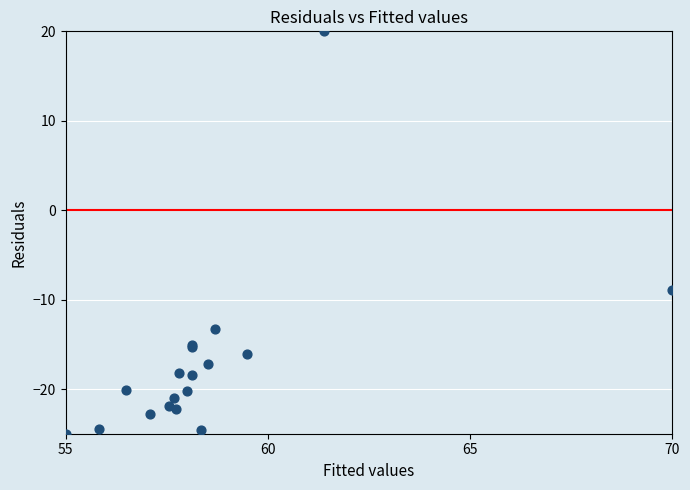

What Y value in the scatter plot is closest to -2?

-8.9